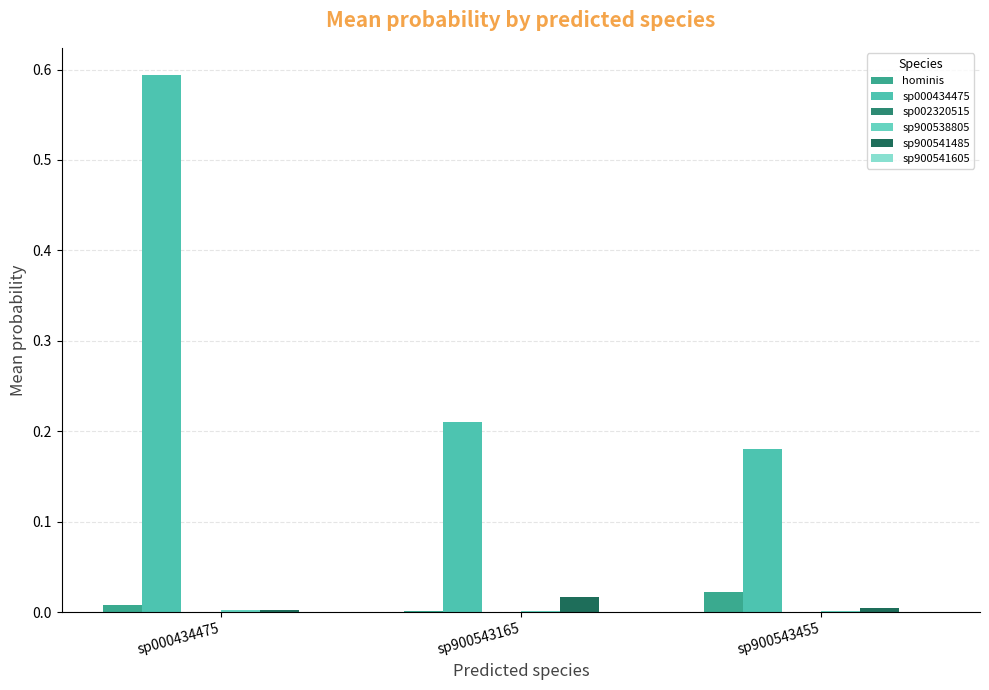

The sp000434475 series shows 0.8 at sp000434475. True or false?

False